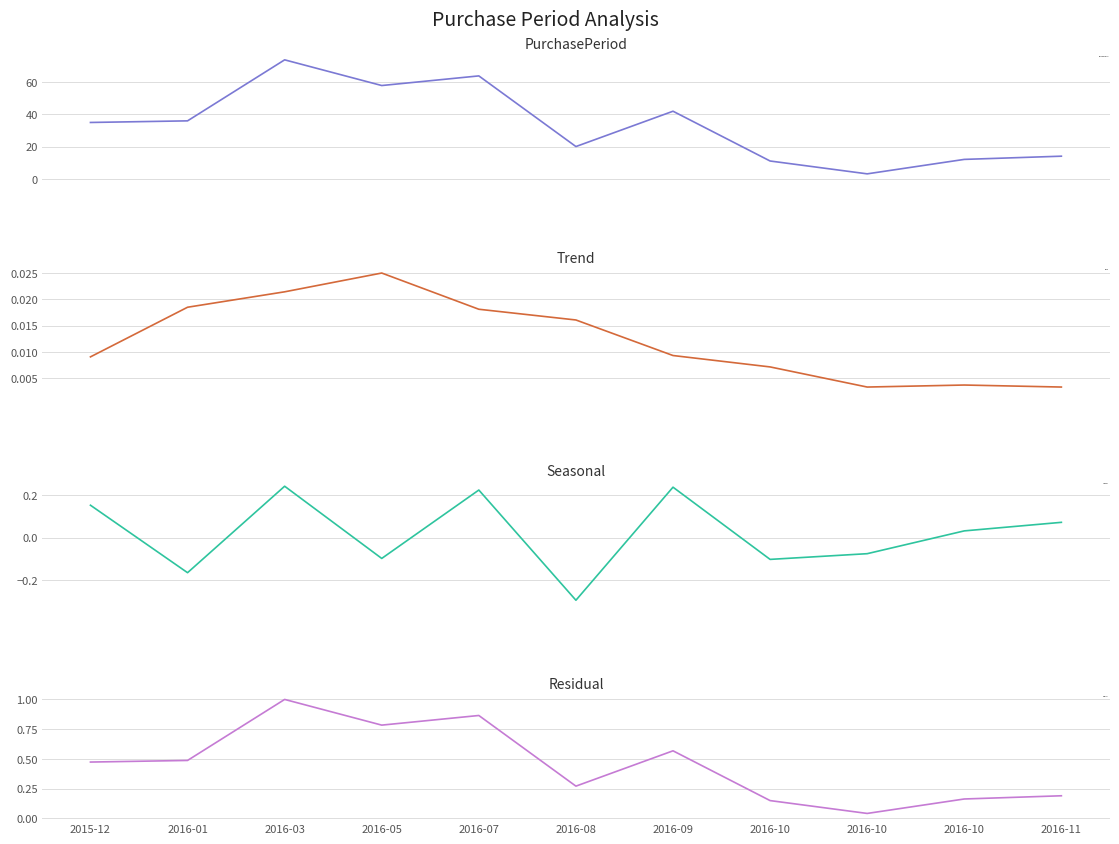

How many interior local peaks does the Seasonal series have?

3